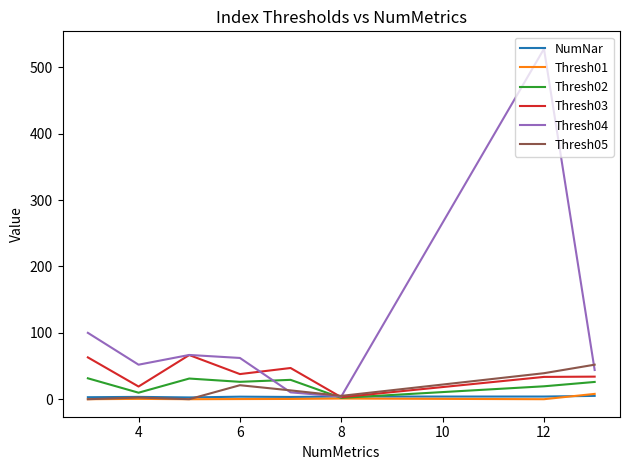

What is the highest value of the Thresh05 series?

52.0